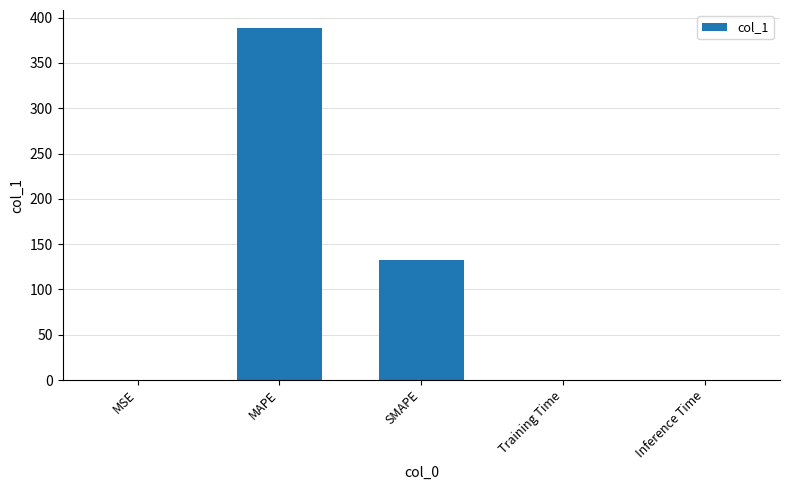

At which label is the value closest to 194?

SMAPE